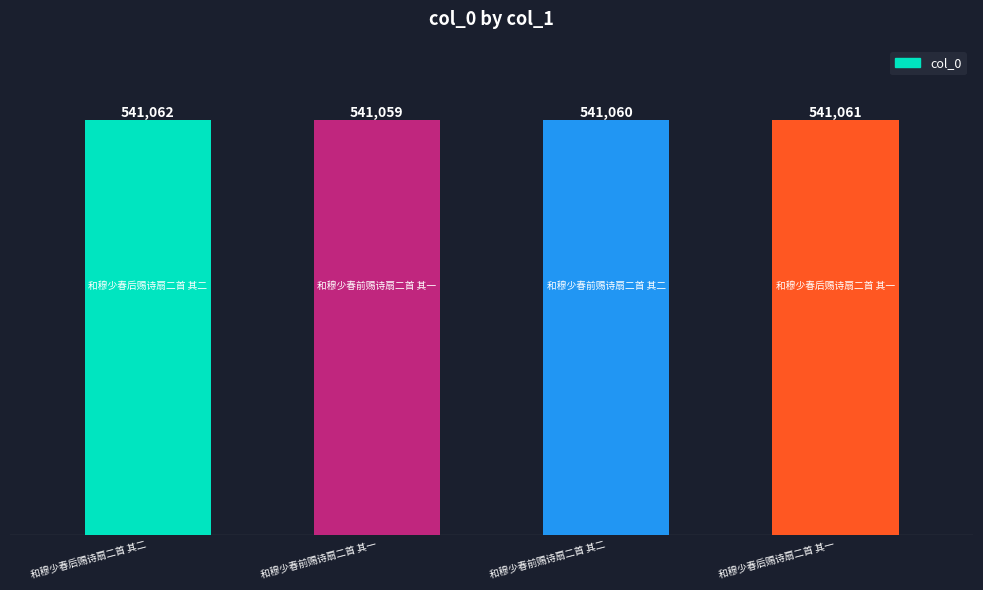

What is the label of the 4th bar from the right?

和穆少春后赐诗扇二首 其二